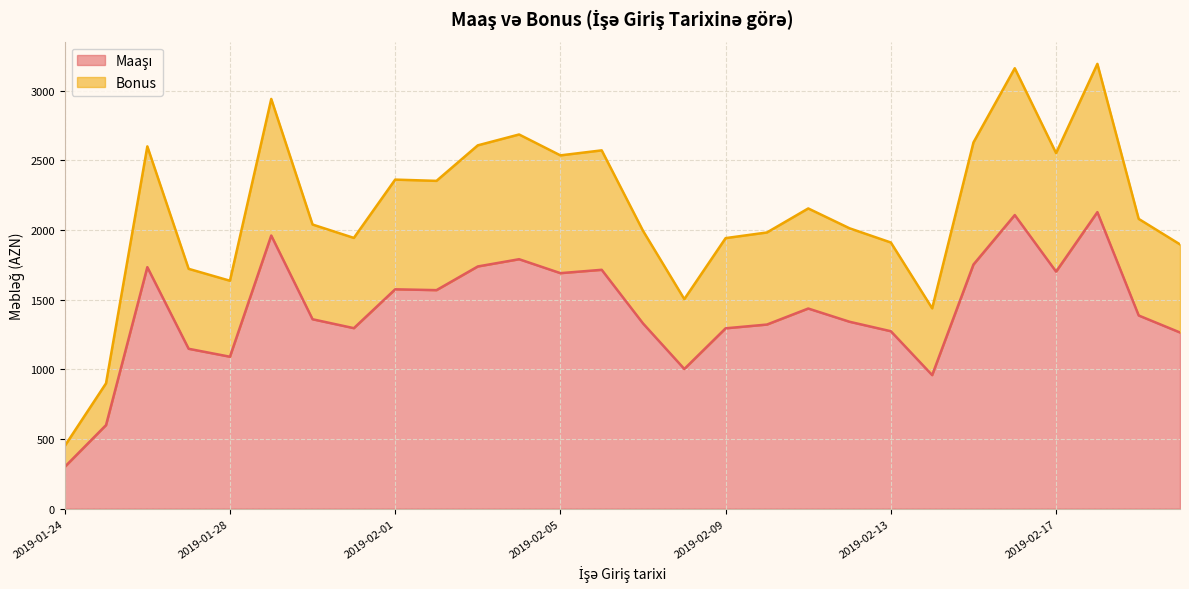

True or false: Maaşı and Bonus intersect in this chart.

False